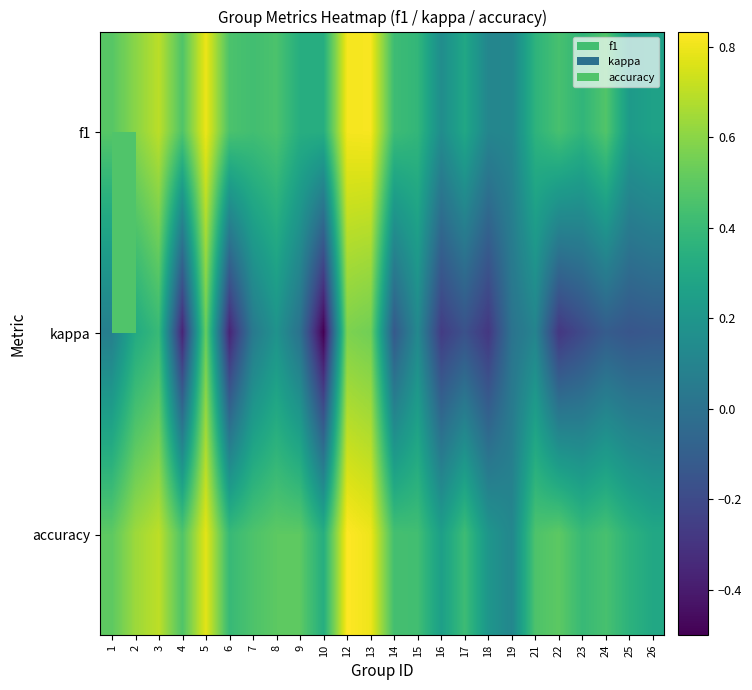

How many series are shown in this chart?

3